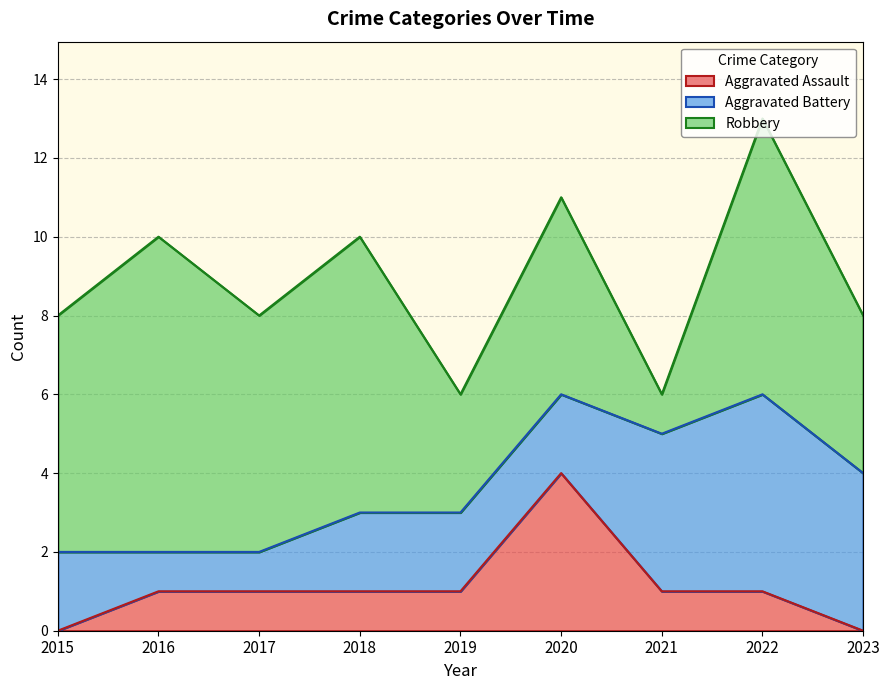

Which series changed the most between 2020 and 2021?

Robbery